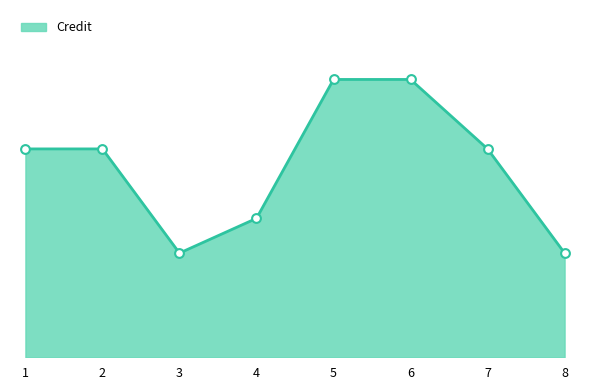

What is the ratio of the value at 7 to the value at 1?

1.0